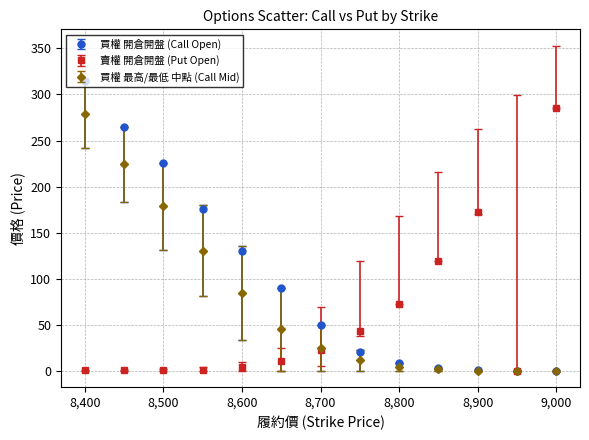

Which series has the largest total across all categories?

買權 開倉開盤 (Call Open)